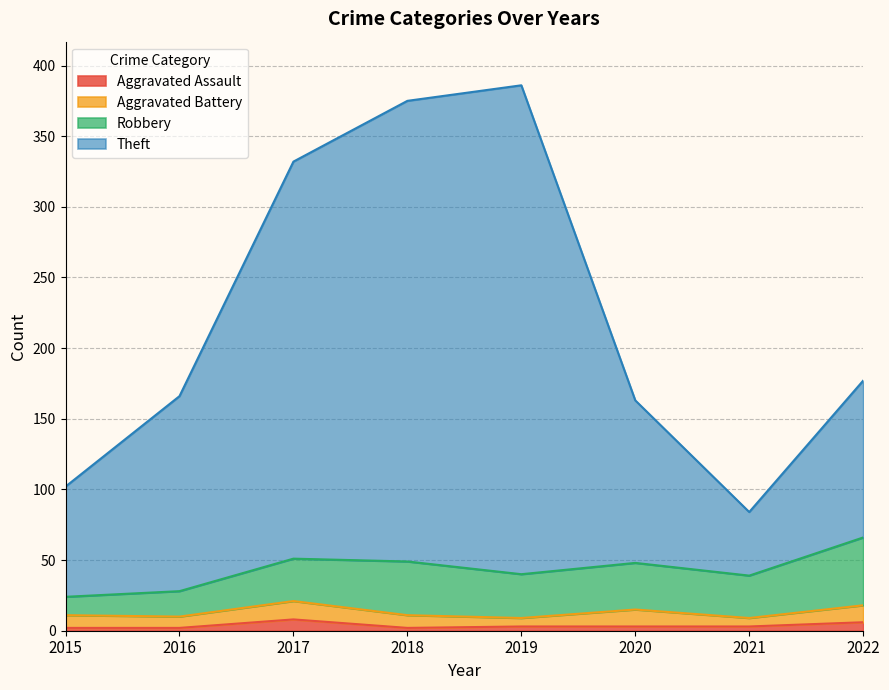

Where does the Theft series first go above 177?

2017